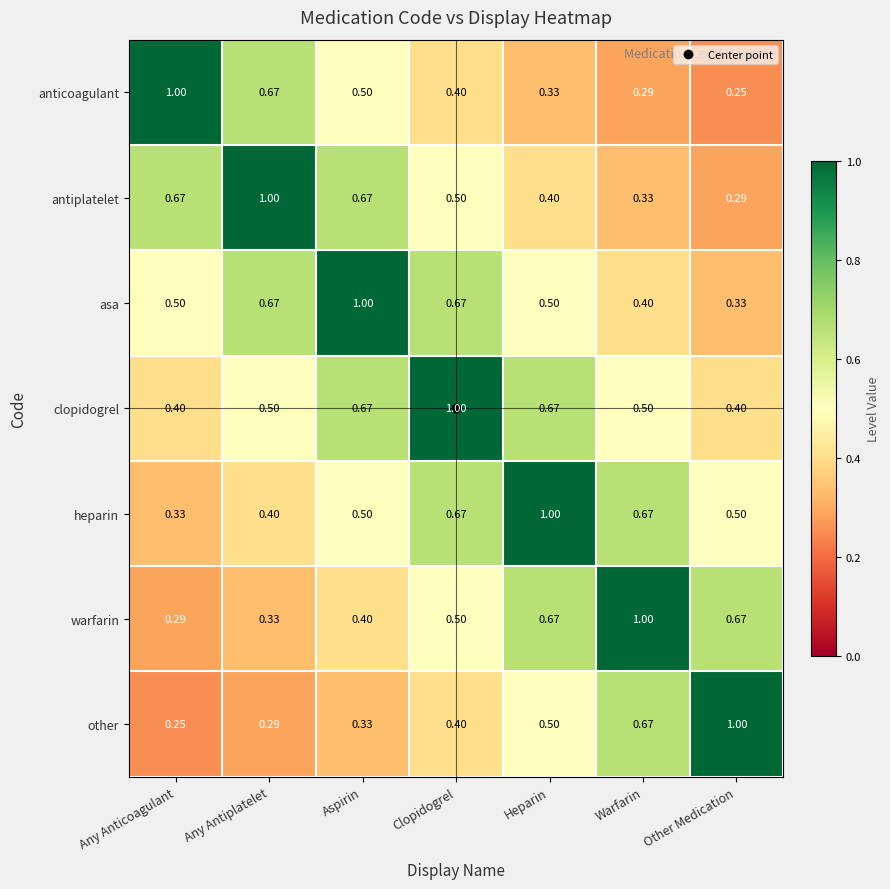

At which category is the sum across all series the highest?

Clopidogrel